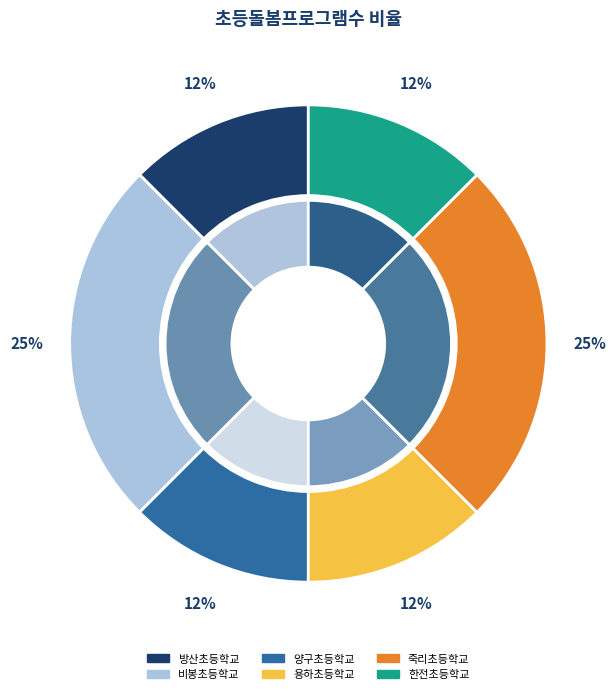

What percentage do 방산초등학교 and 죽리초등학교 together represent?

37.5%